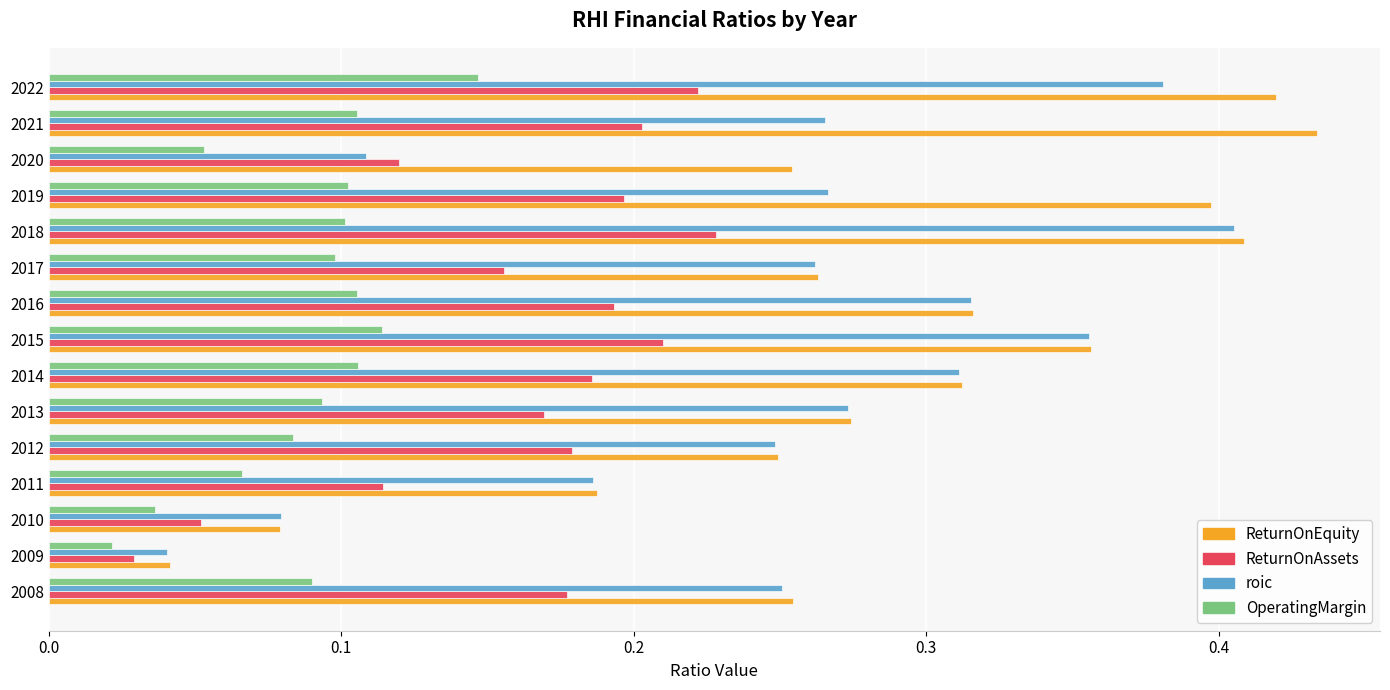

List the series in order of their overall mean, highest first.

ReturnOnEquity, roic, ReturnOnAssets, OperatingMargin